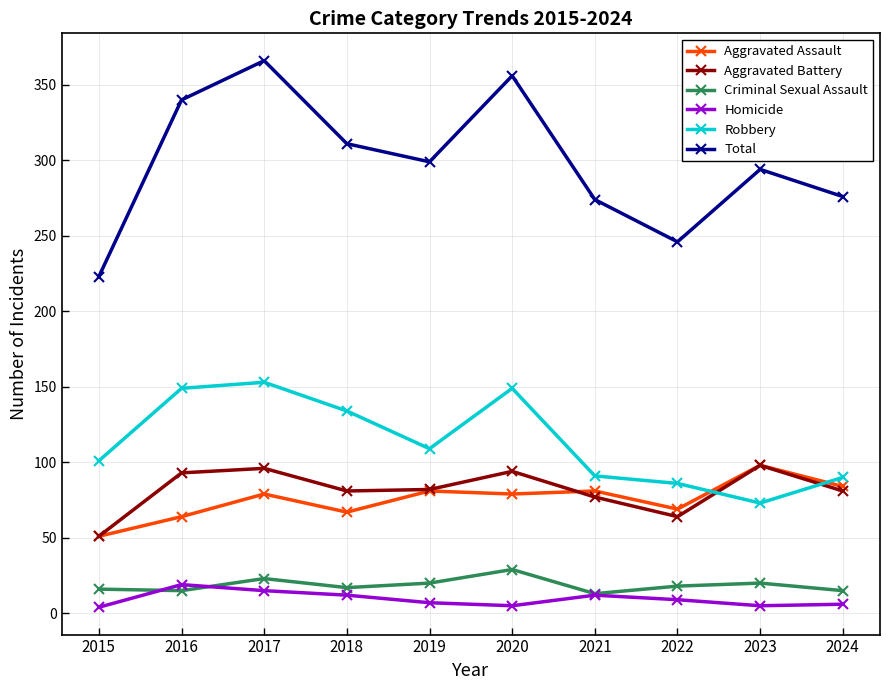

The value of Robbery at 2024 is 128. True or false?

False